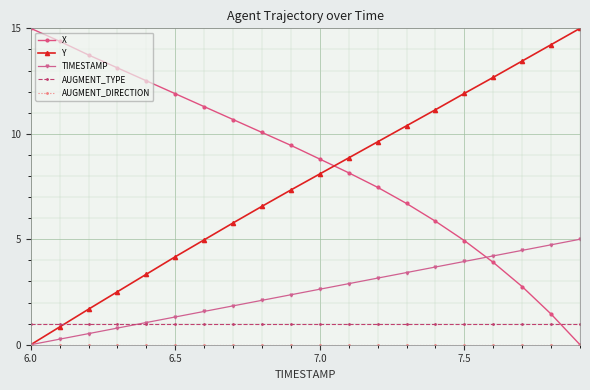

Which series has the largest total across all categories?

X